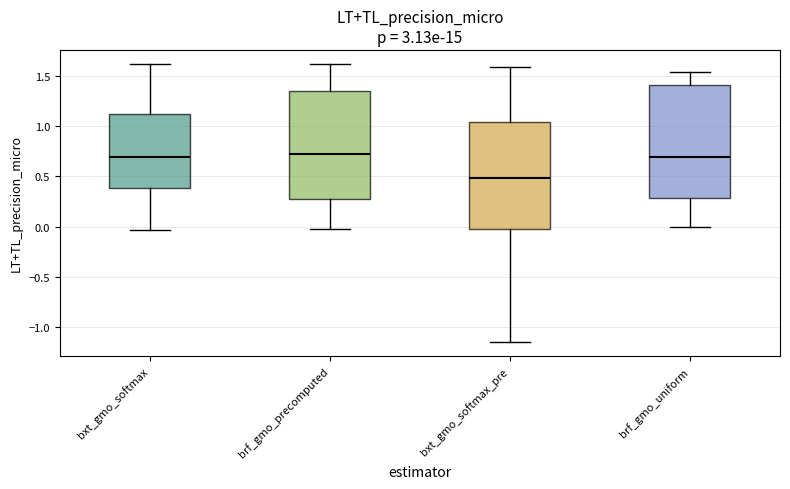

Reading left to right, read every box against the y-axis: the position of its median line, the range the box covers, and the ends of its whiskers. The values are not printed on the chart, so give them approximately, as read against the axis.

bxt_gmo_softmax: median 0.70, box 0.40 to 1.10, whiskers -0.05 to 1.60
brf_gmo_precomputed: median 0.70, box 0.25 to 1.35, whiskers 0.00 to 1.60
bxt_gmo_softmax_pre: median 0.50, box 0.00 to 1.05, whiskers -1.15 to 1.60
brf_gmo_uniform: median 0.70, box 0.30 to 1.40, whiskers 0.00 to 1.55